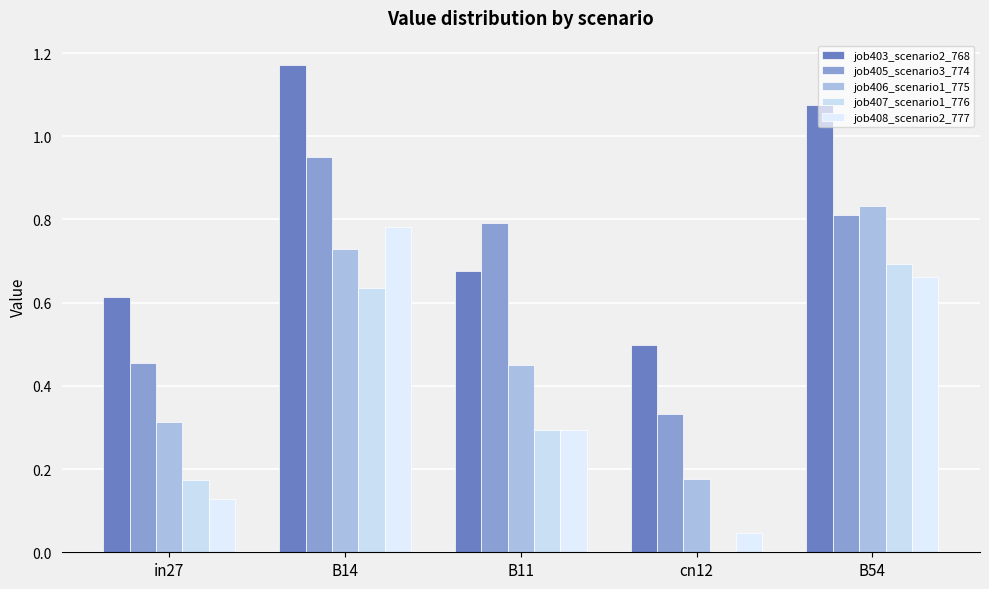

Between in27 and cn12, which is larger?

in27